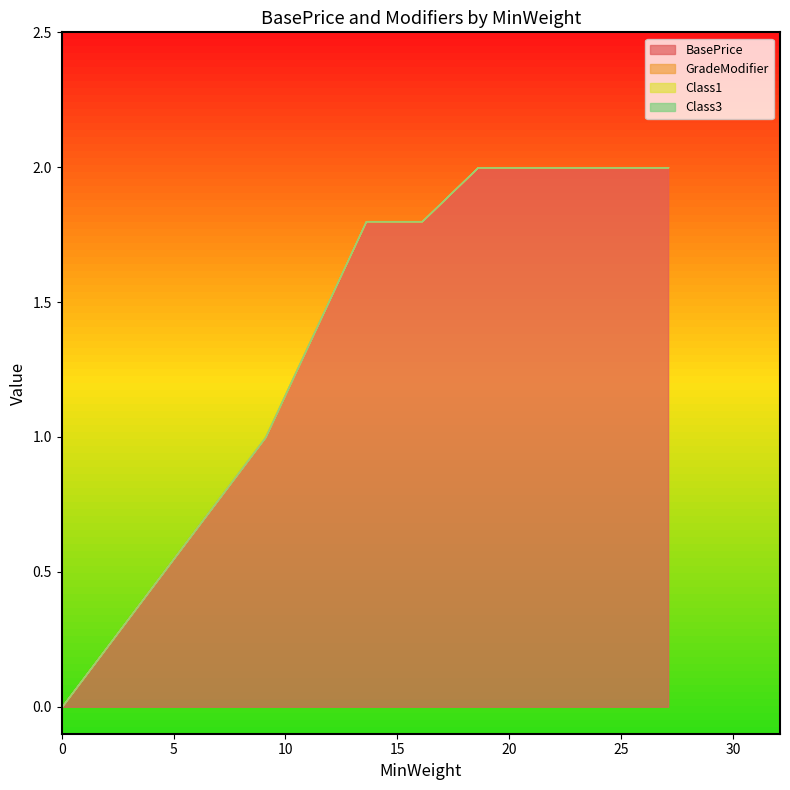

True or false: GradeModifier and Class3 cross at least once.

False